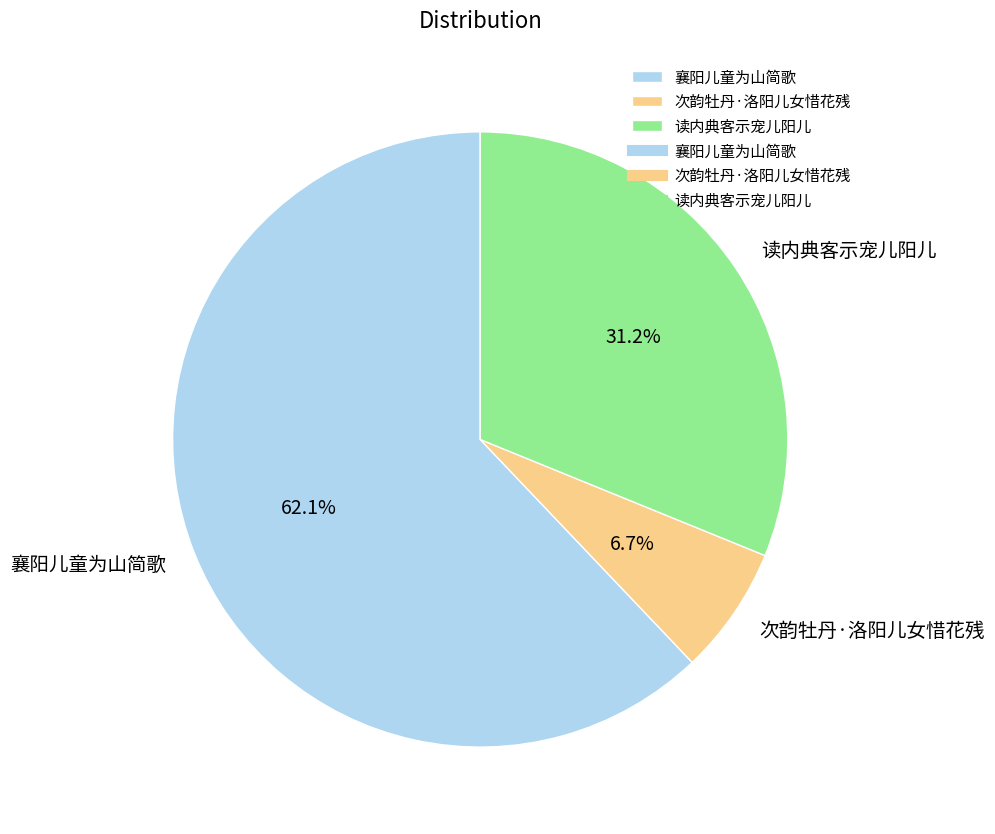

Is the sum of 读内典客示宠儿阳儿 and 襄阳儿童为山简歌 greater than half?

Yes